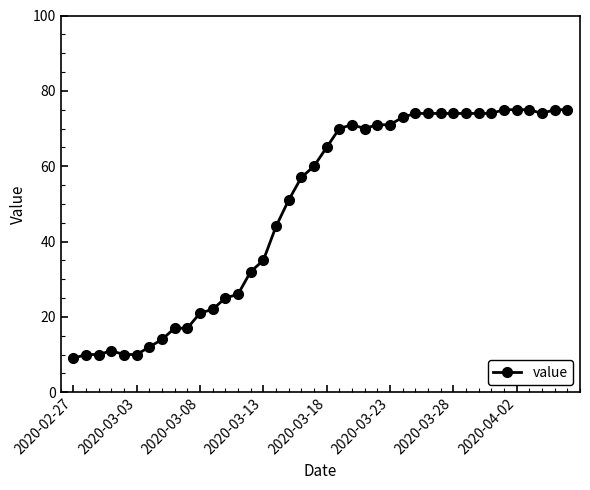

What is the value of the 4th point from the left?

11